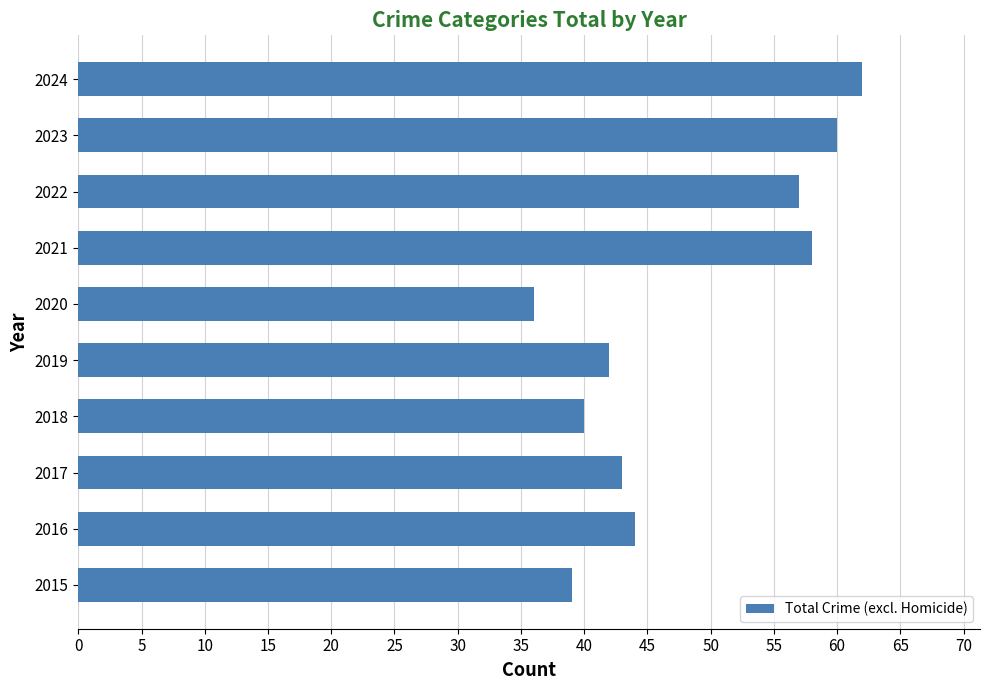

What is the average value?

48